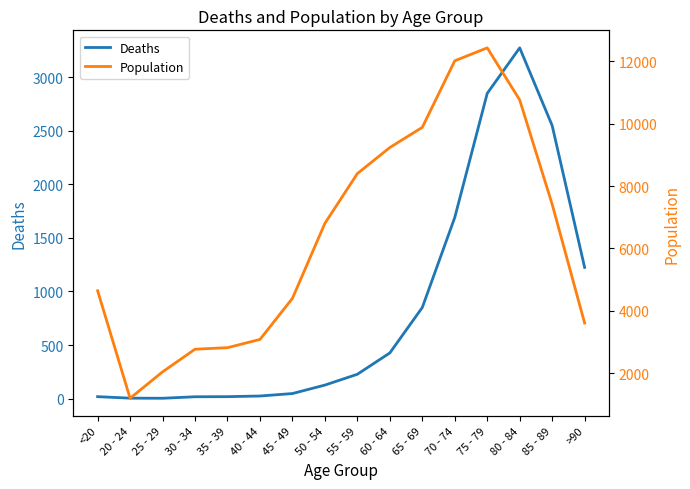

True or false: Population has a value of 4553 at 80 - 84.

False